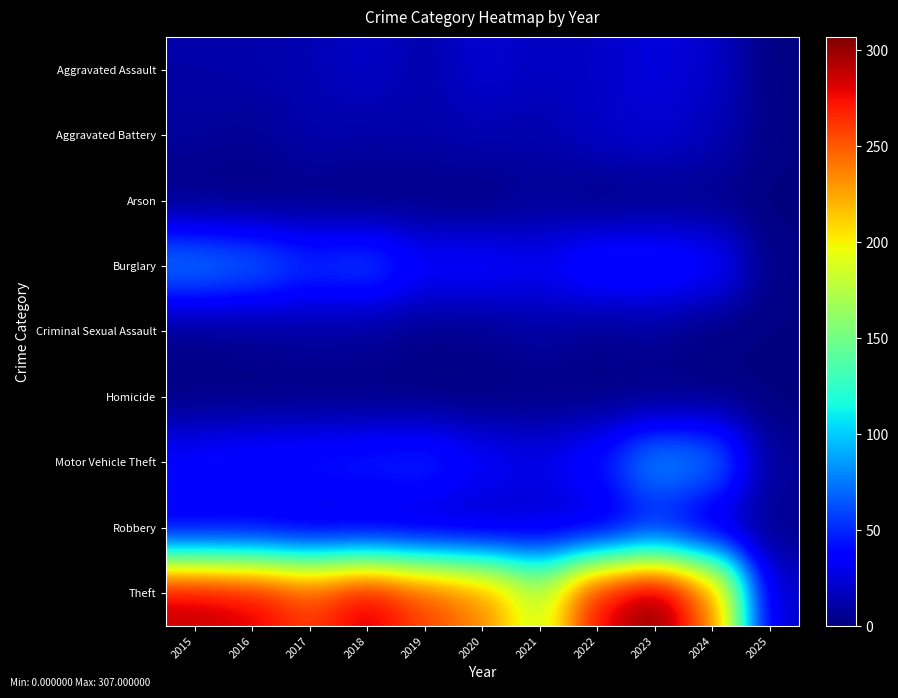

At which category is the sum across all series the highest?

2023